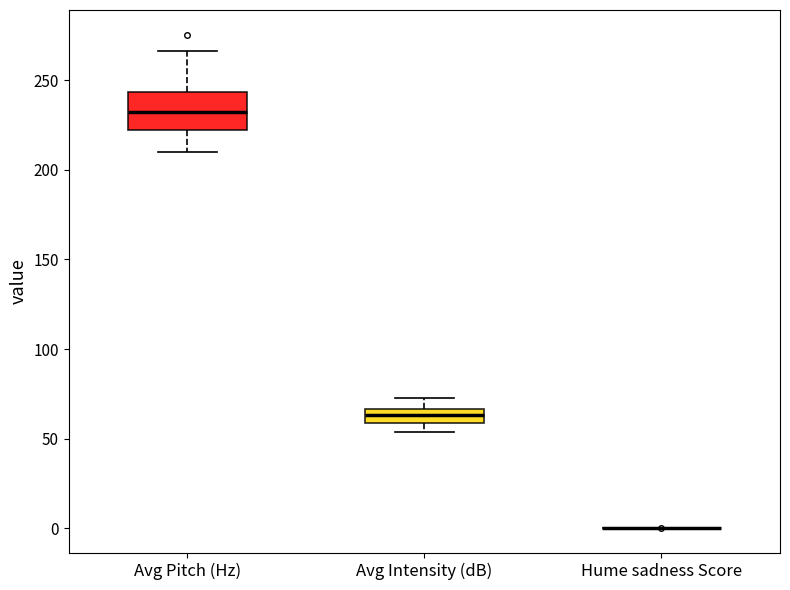

Where does the upper whisker of the box for Avg Intensity (dB) end on the y-axis? The values are not printed on the chart, so give them approximately, as read against the axis.

75